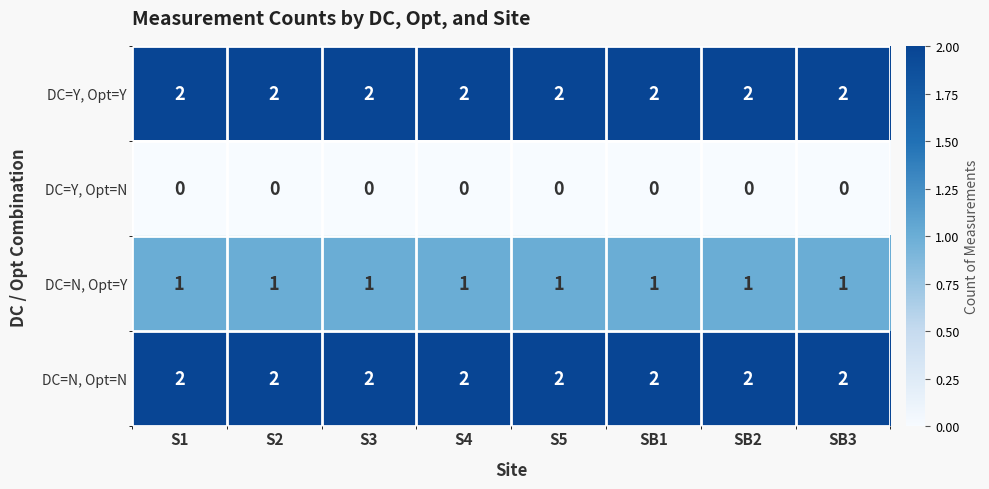

Is it true that DC=N, Opt=N equals 2 at S3?

True